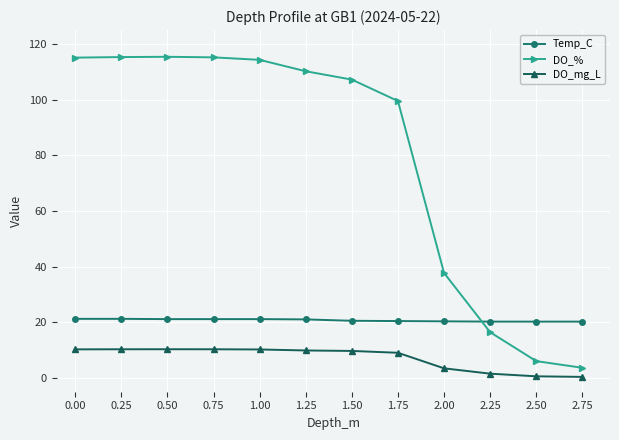

Rank the series by their maximum value, from highest to lowest.

DO_%, Temp_C, DO_mg_L